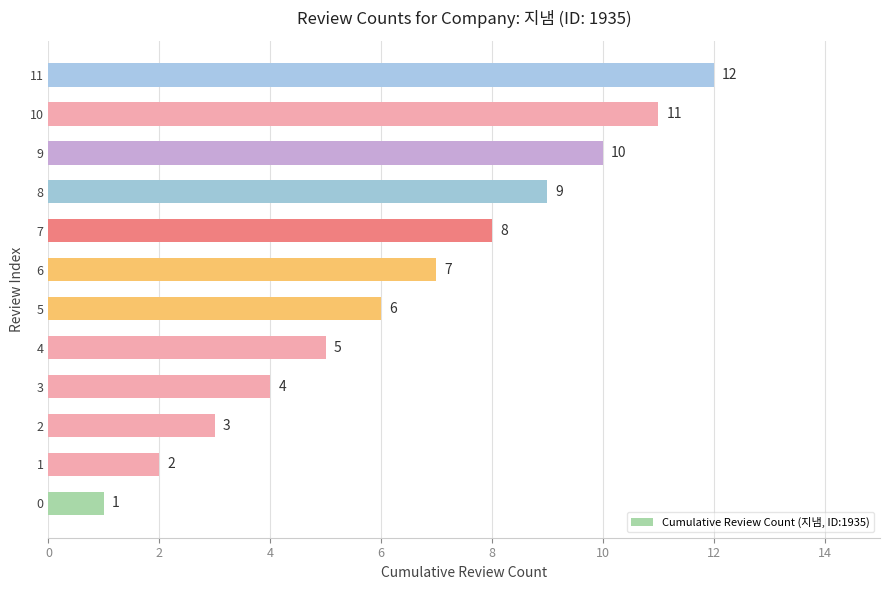

What is the ratio of the value at 8 to the value at 10?

0.8